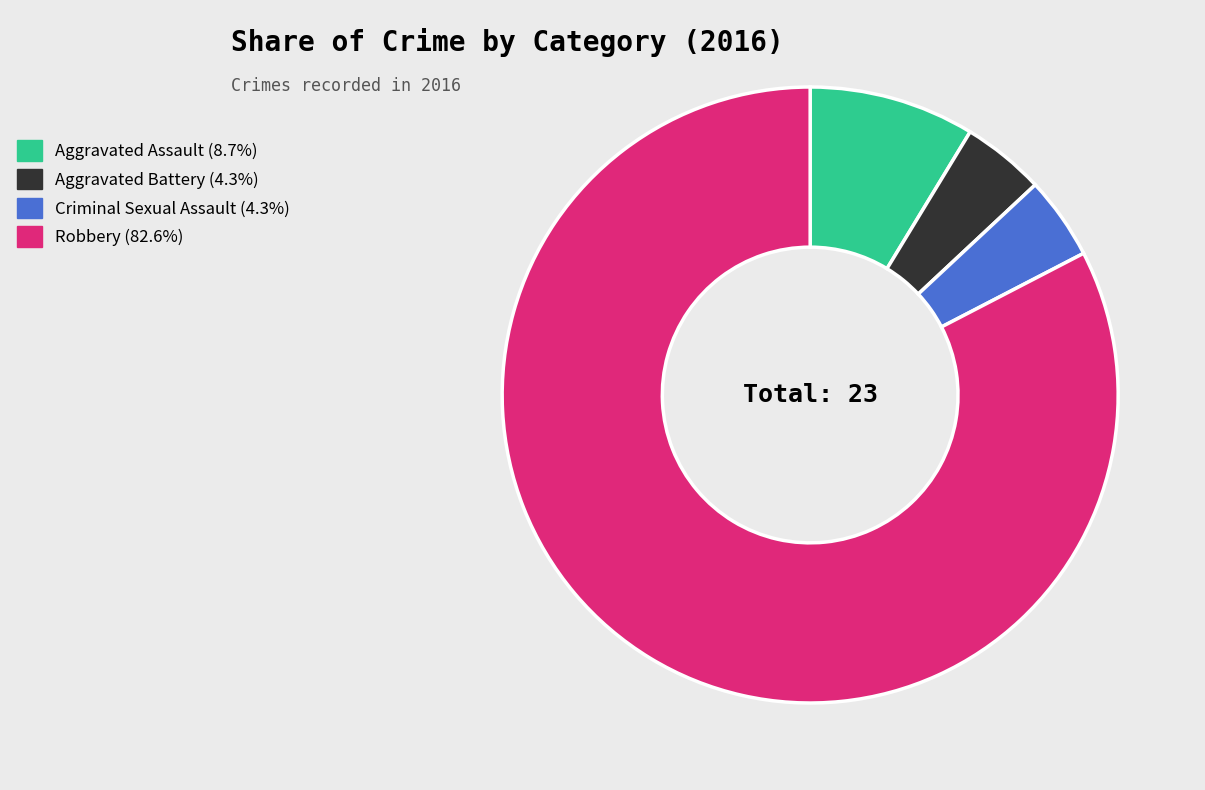

What is the ratio of the value at Robbery to the value at Aggravated Assault?

9.5